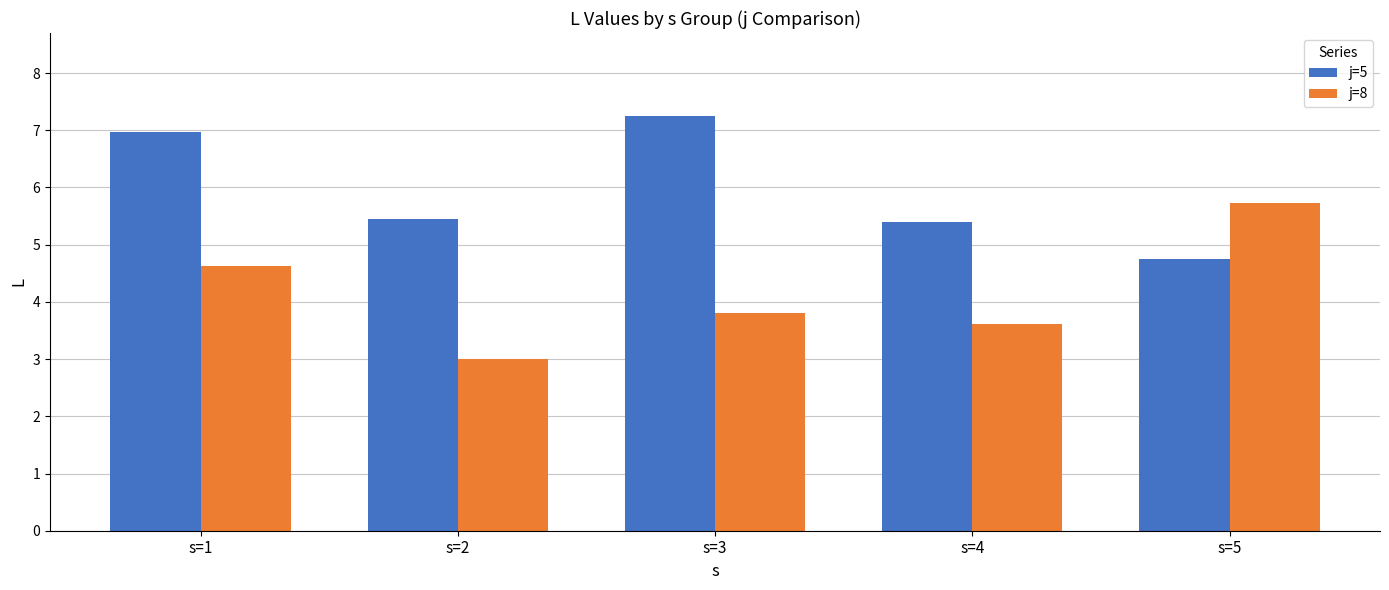

List the series in order of their peak value, highest first.

j=5, j=8